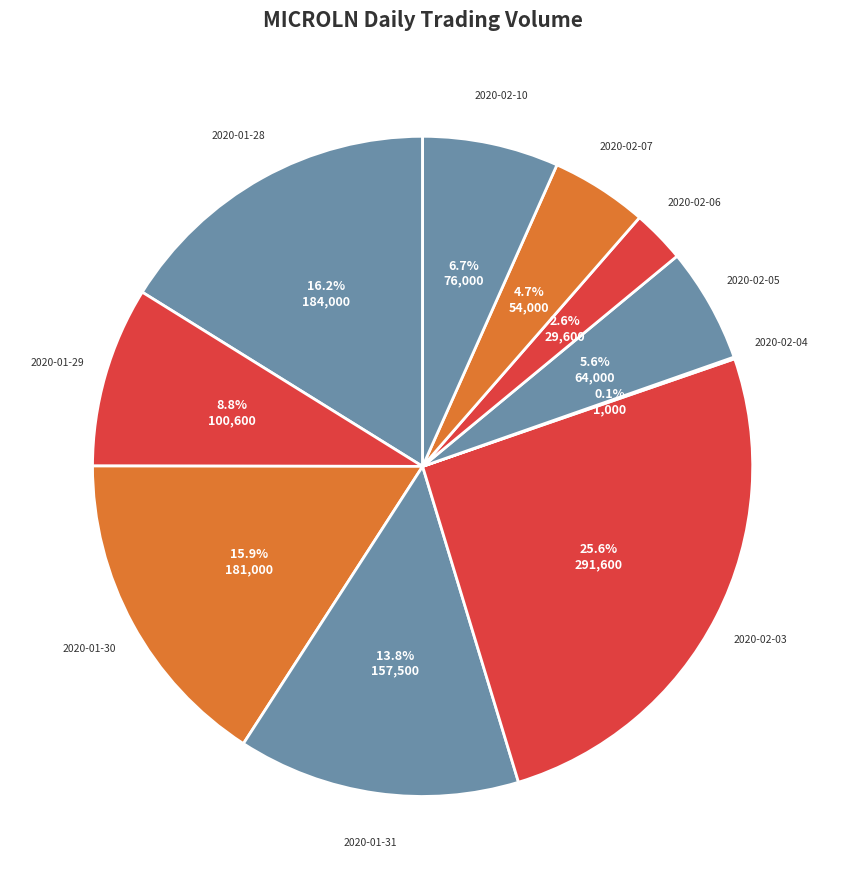

How many segments does this pie chart have?

10